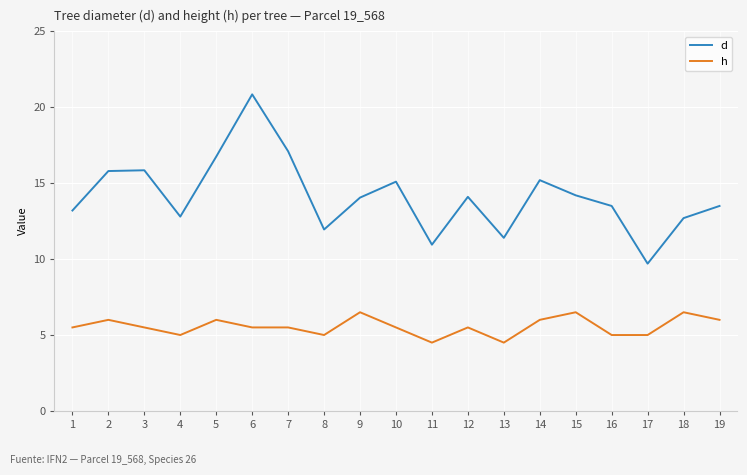

Which category has the highest value in the d series?

6